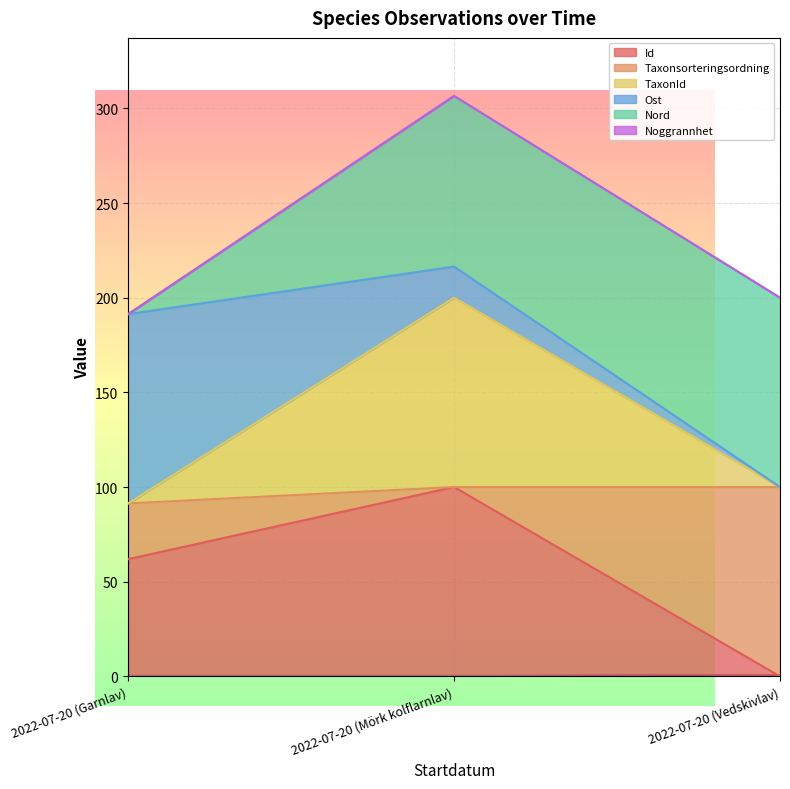

What is the label of the 1st point from the right?

2022-07-20 (Vedskivlav)